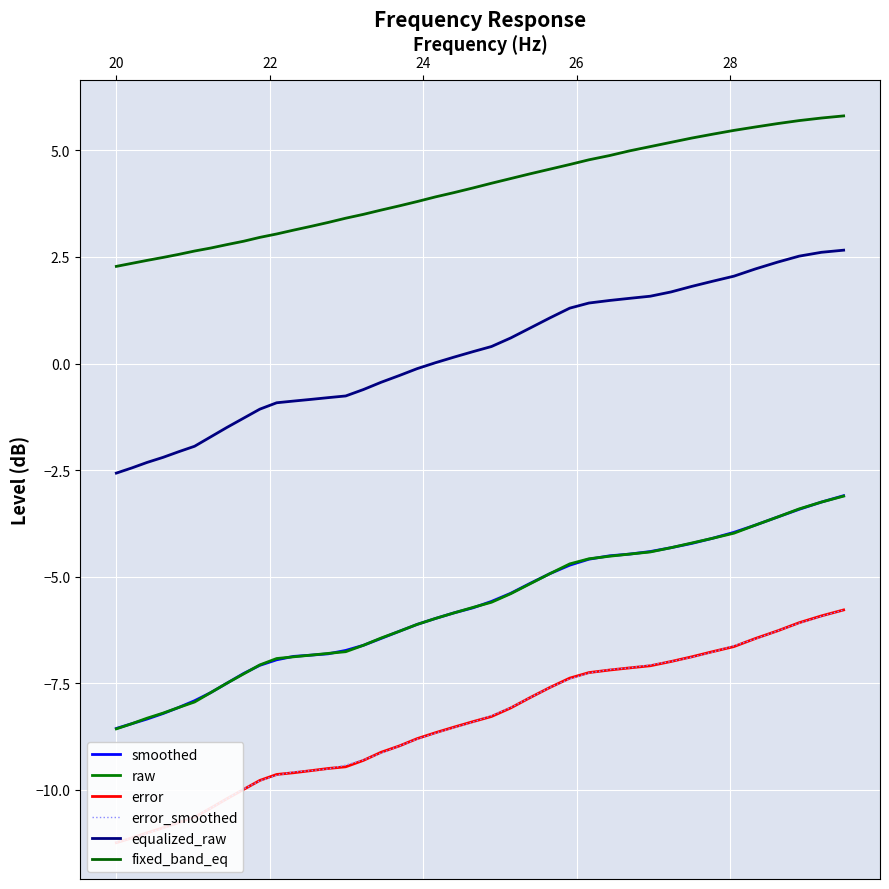

How many lines are shown in the chart?

6